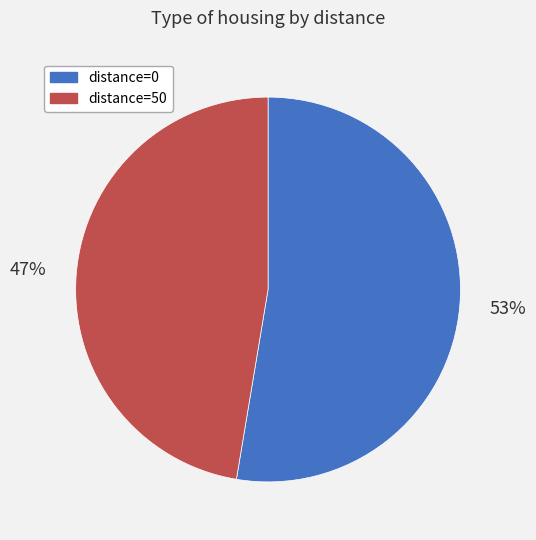

To the nearest percent, what percentage of the pie is distance=50?

47%